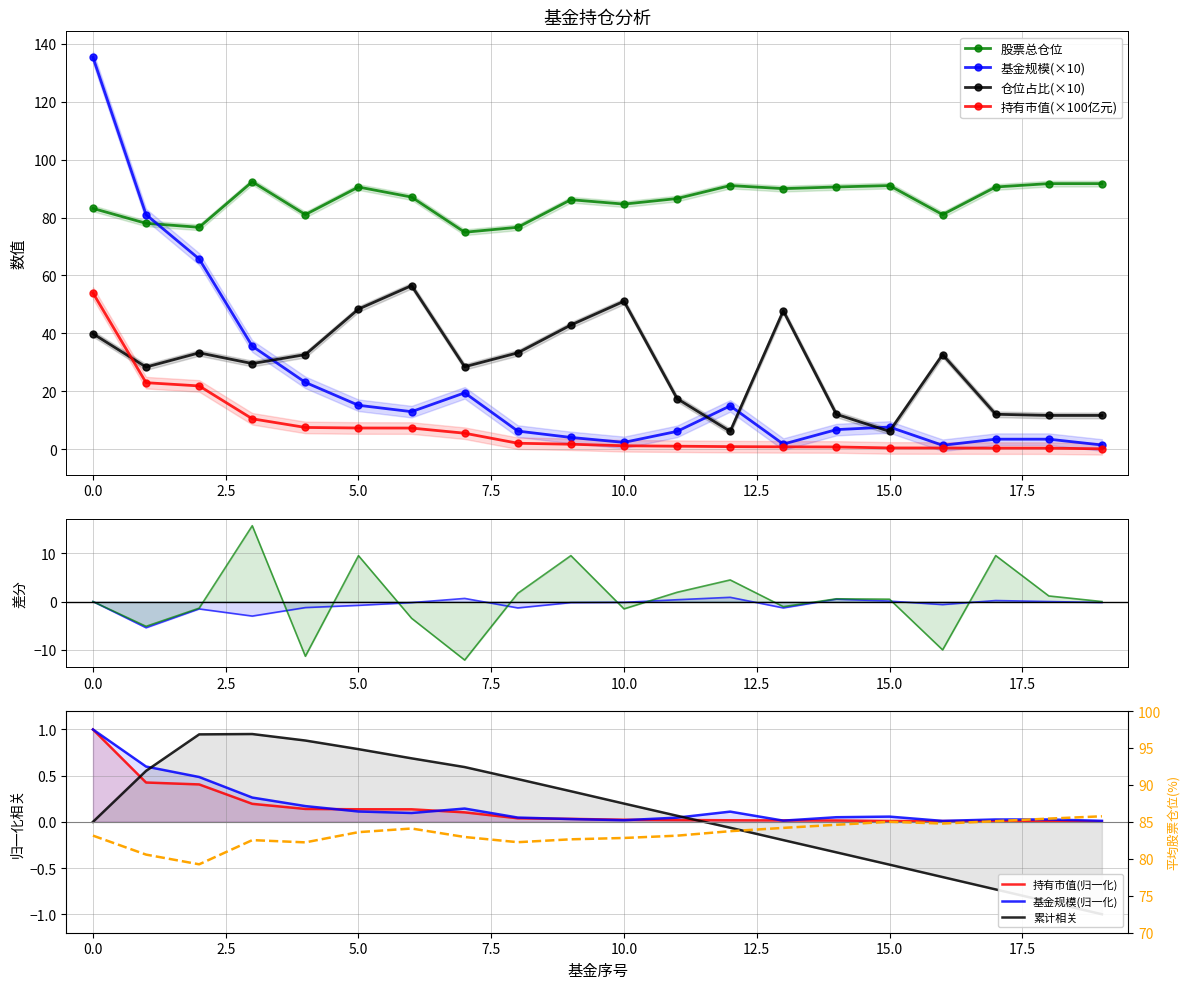

True or false: 股票总仓位 and 持有市值(×100亿元) intersect in this chart.

False